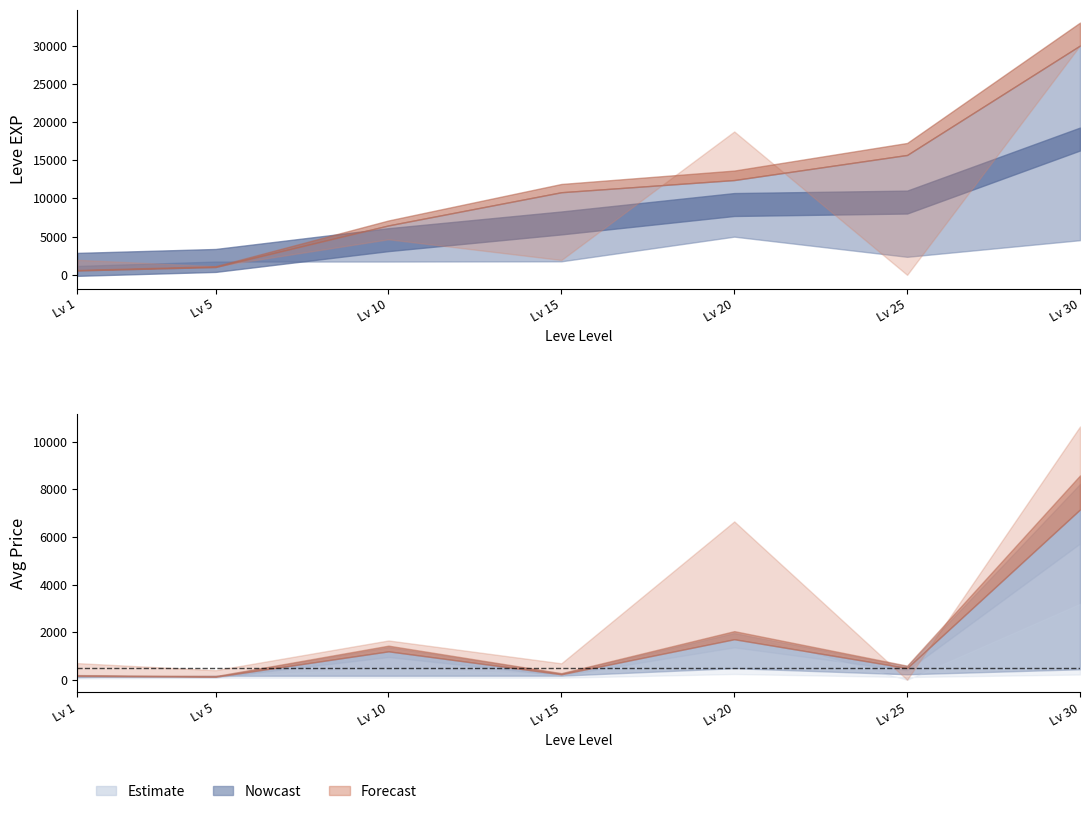

What is the sum of all currentAveragePrice values?

11061.5